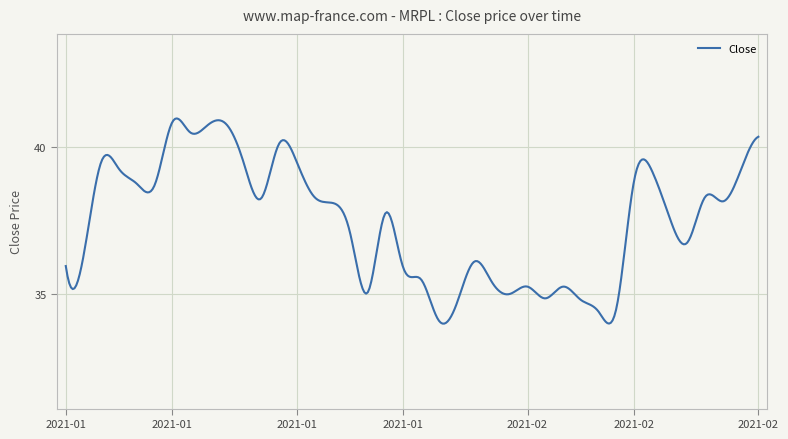

Does the chart display data point markers on the line(s)?

No